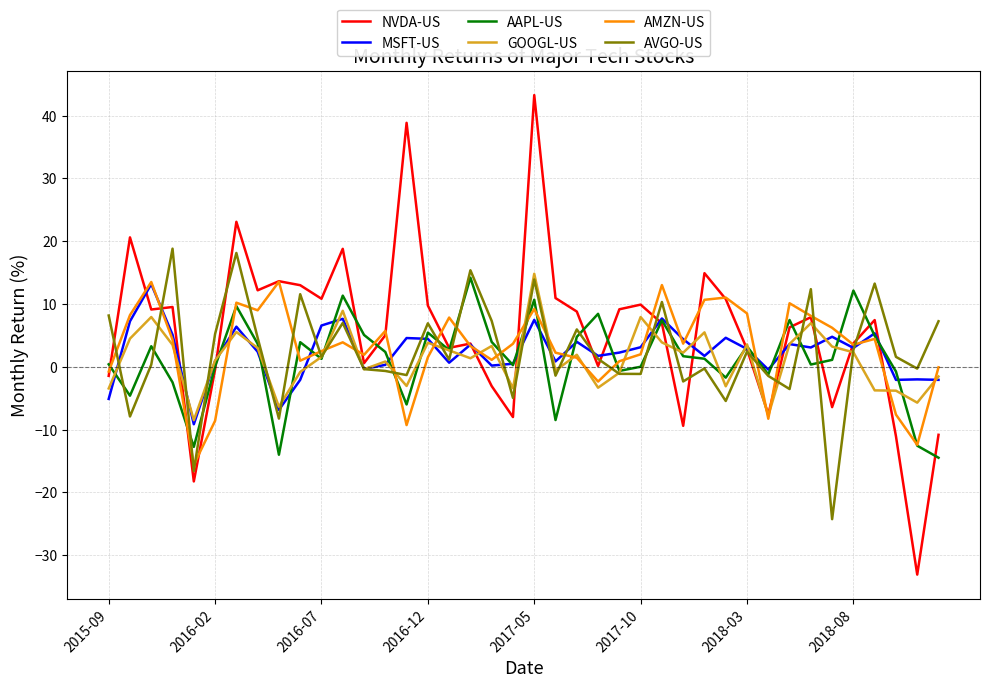

In GOOGL-US, how many points are lower than both neighbors (excluding endpoints)?

12